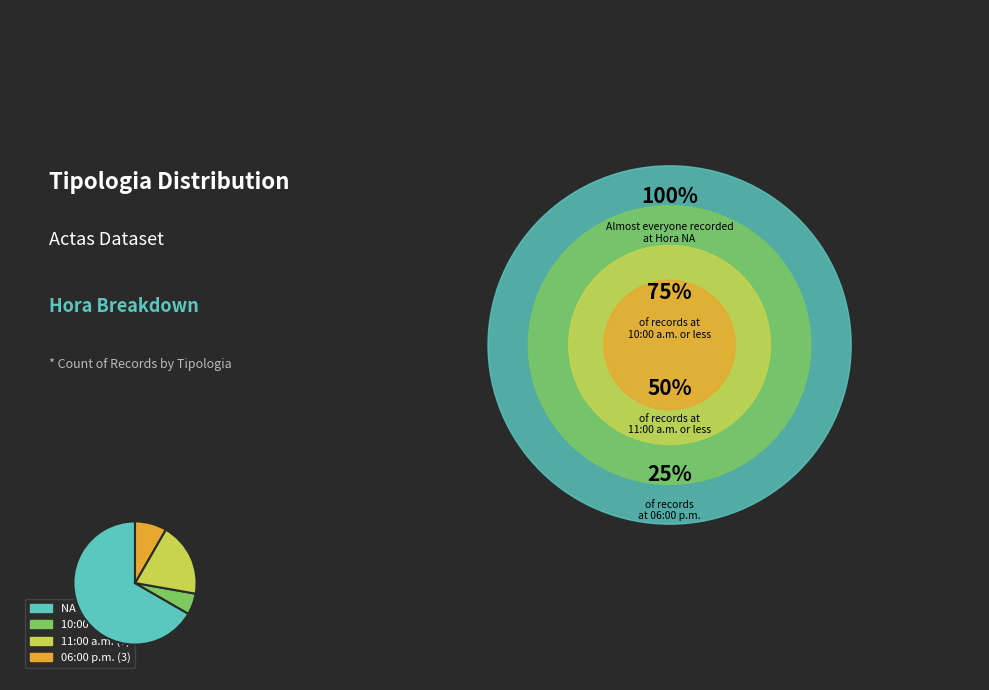

Is there any slice that represents more than half of the pie?

Yes